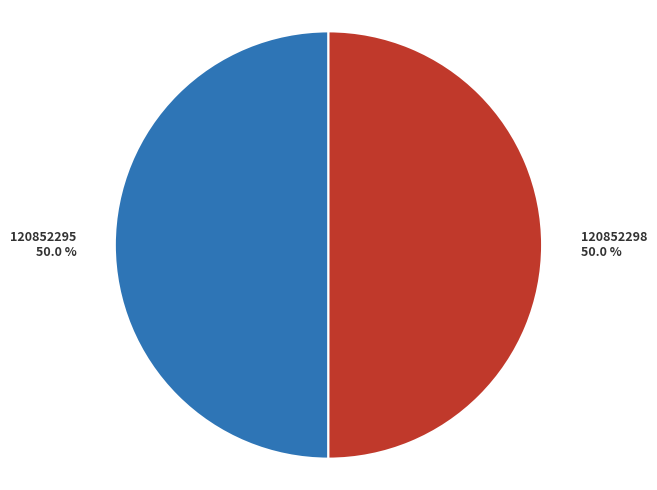

What portion of the pie excludes 120852298?

50.0%